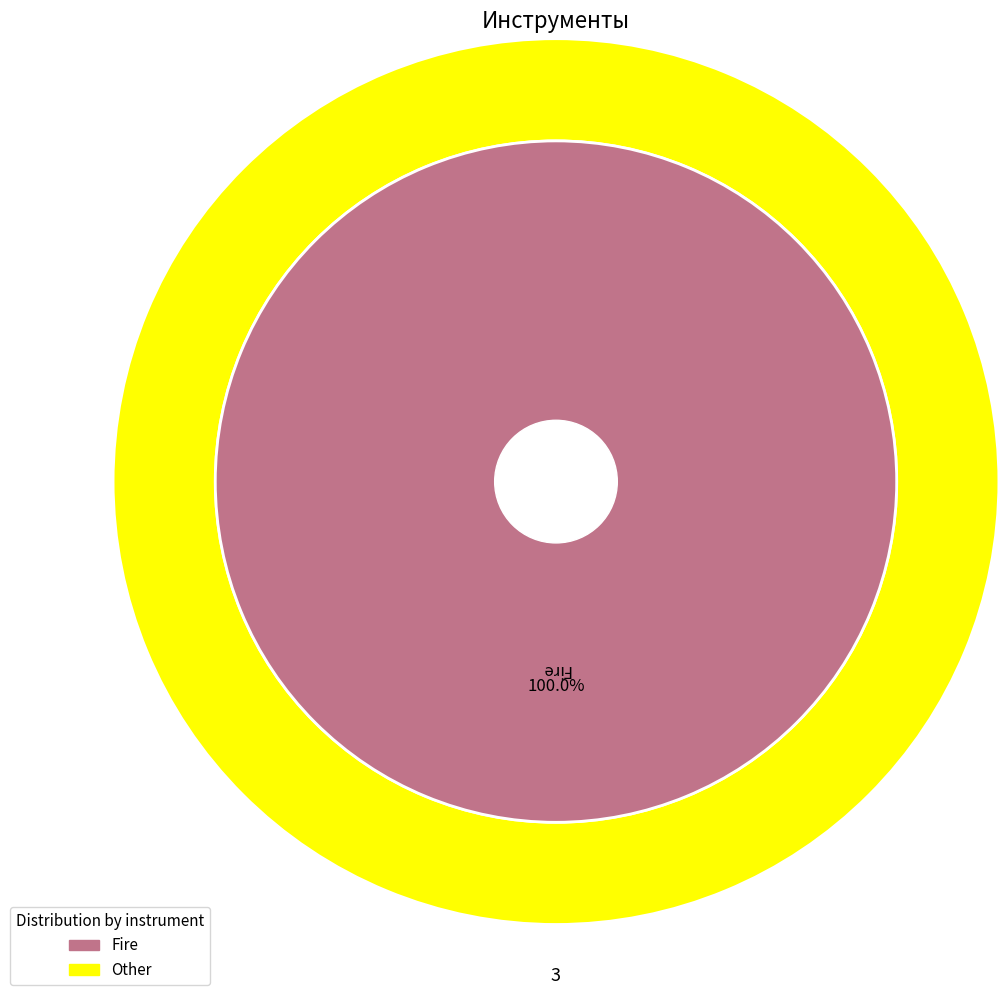

True or false: Waterfall accounts for 0% of the total.

True